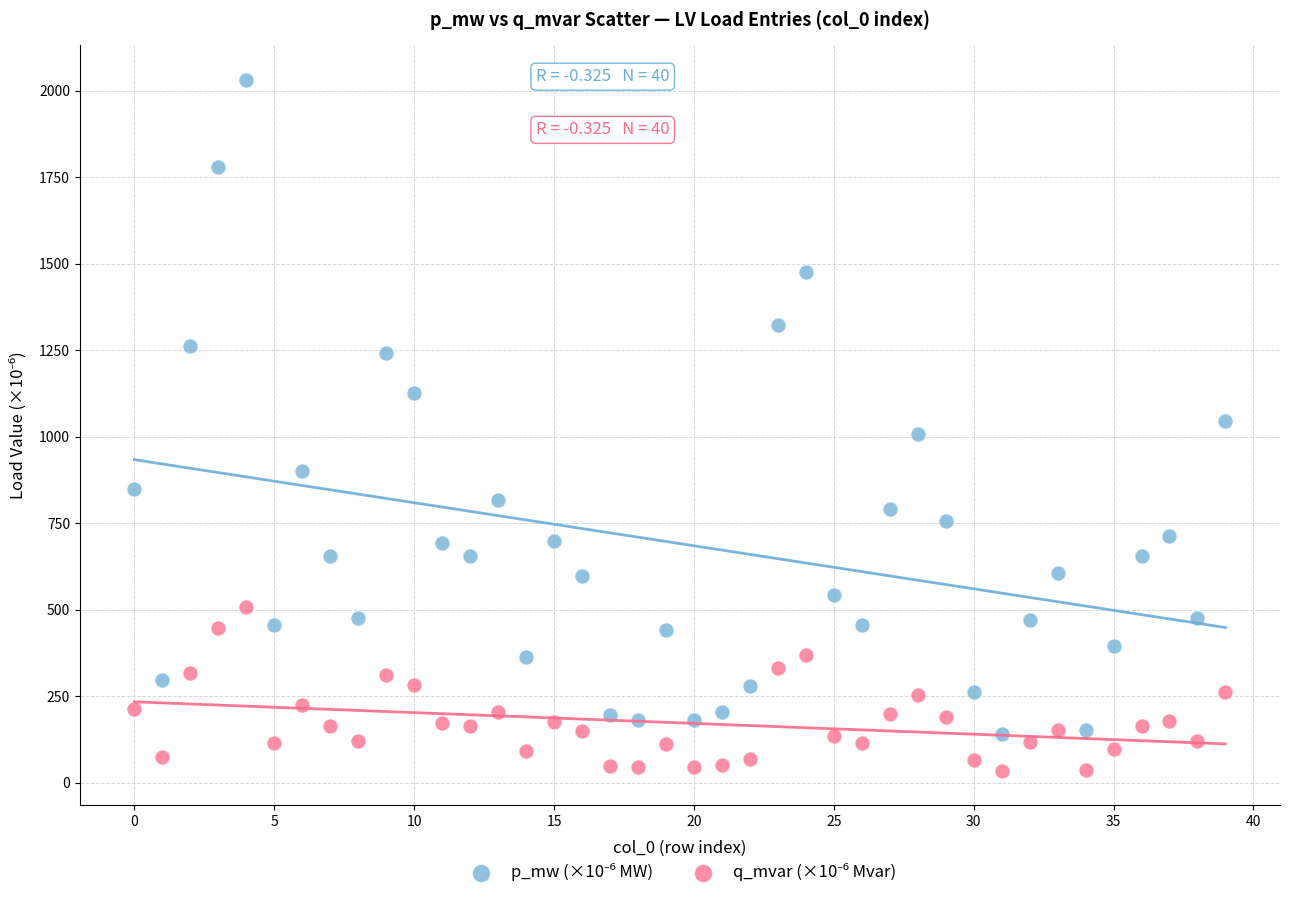

Across all data points, what is the range of Y values (max minus min)?

1996.1